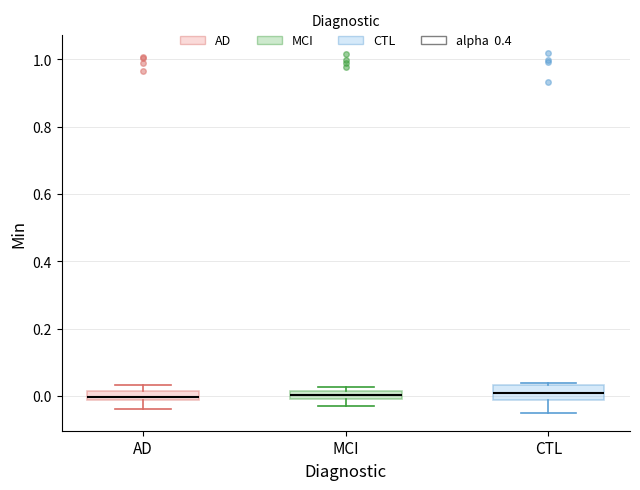

Where is the upper edge of the box for MCI on the y-axis? The values are not printed on the chart, so give them approximately, as read against the axis.

0.02